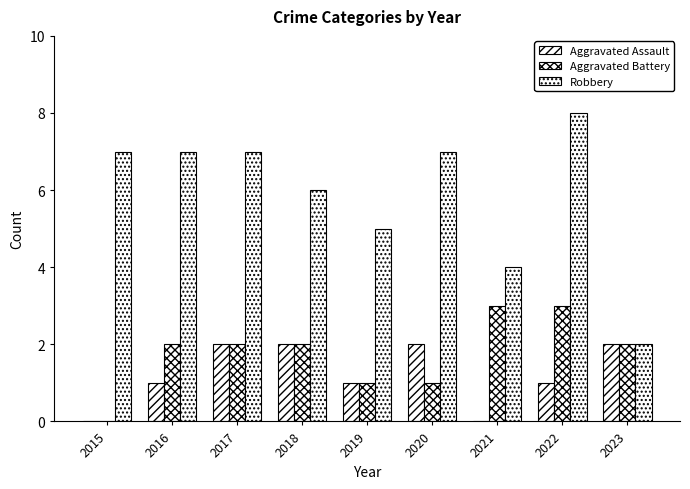

What is the total value across all series at 2016?

10